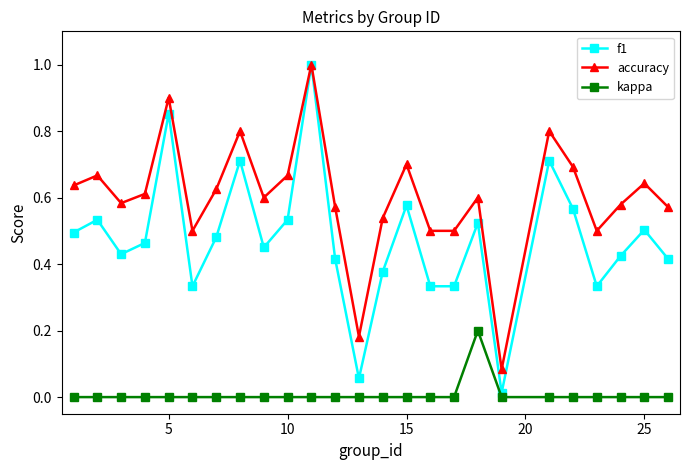

How many kappa values are between 0 and 1?

25